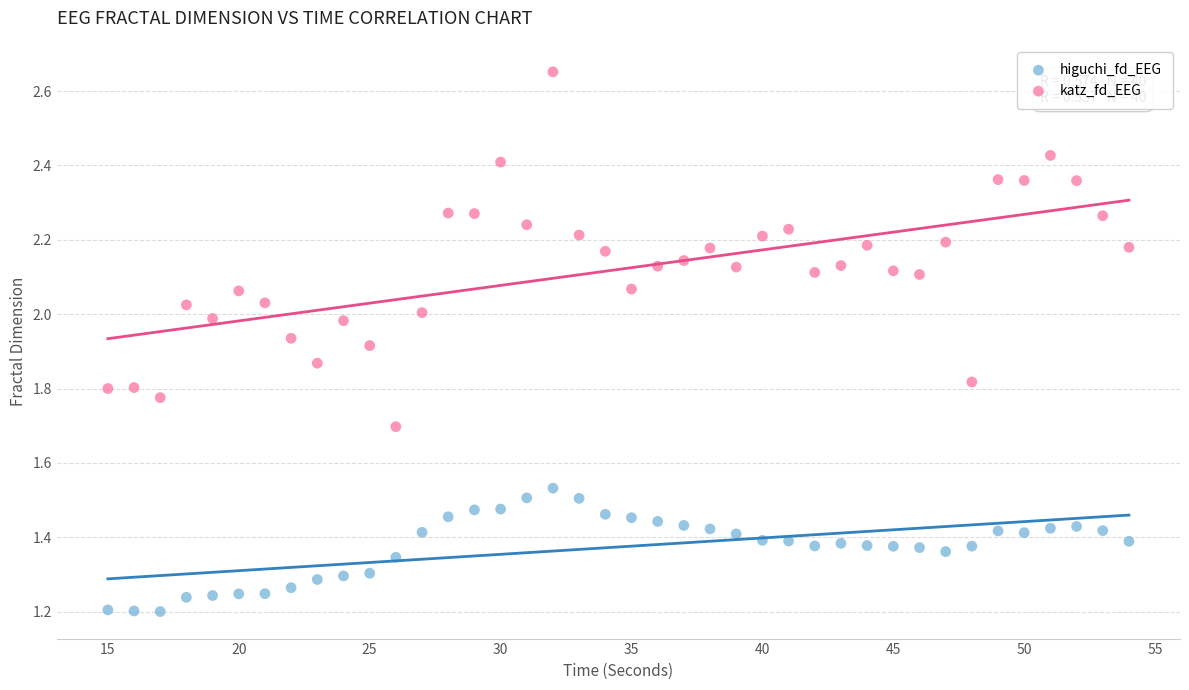

Which series reaches the minimum Y coordinate?

higuchi_fd_EEG